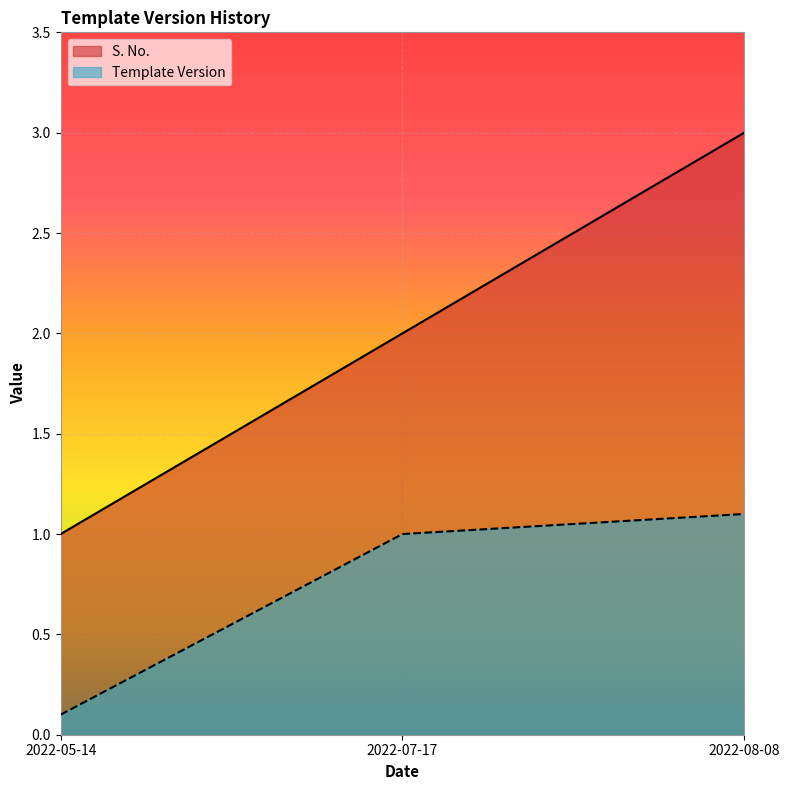

What is the difference between the maximum and minimum values in the S. No. series?

2.0